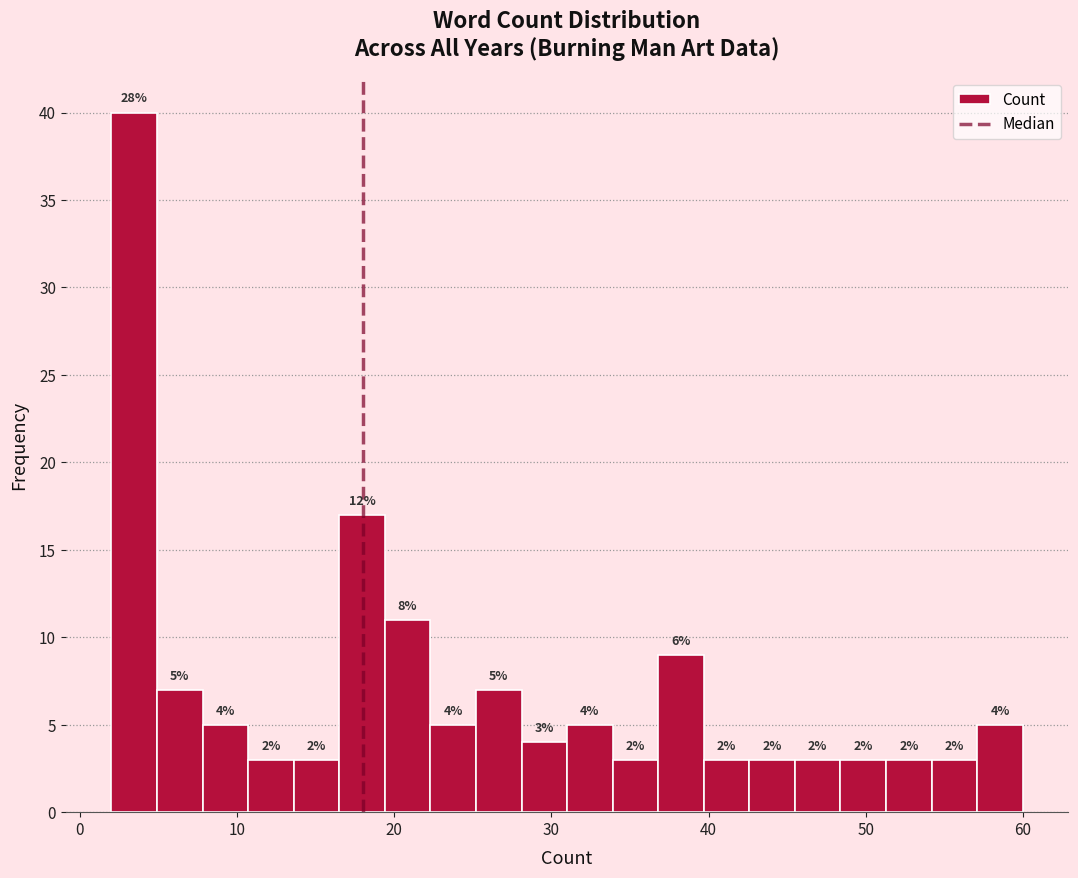

Around what value on the x-axis is the tallest bar? Give the approximate position of its centre, as read against the axis.

3